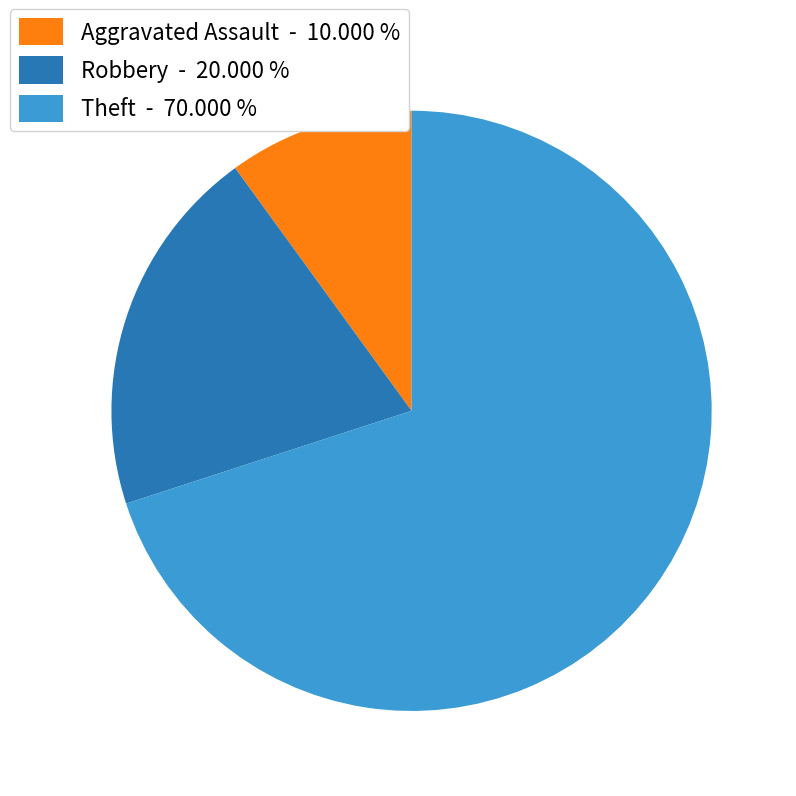

Which has a higher value, Theft - 70.000 % or Aggravated Assault - 10.000 %?

Theft - 70.000 %